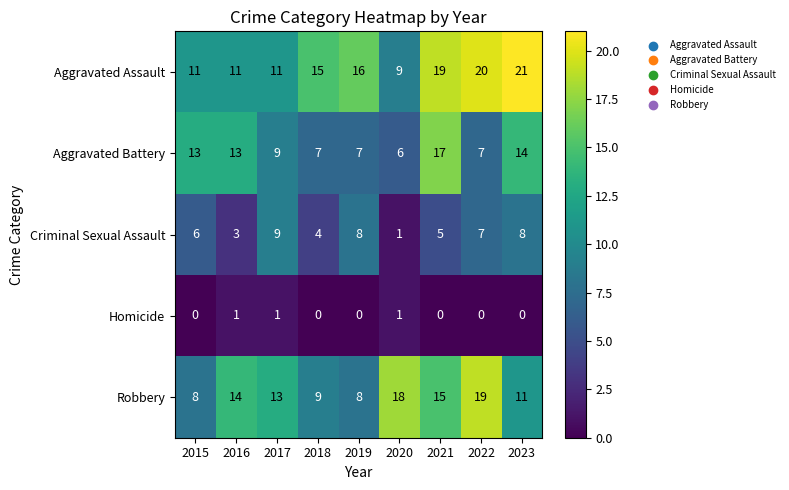

At which category is the sum across all series the highest?

2021